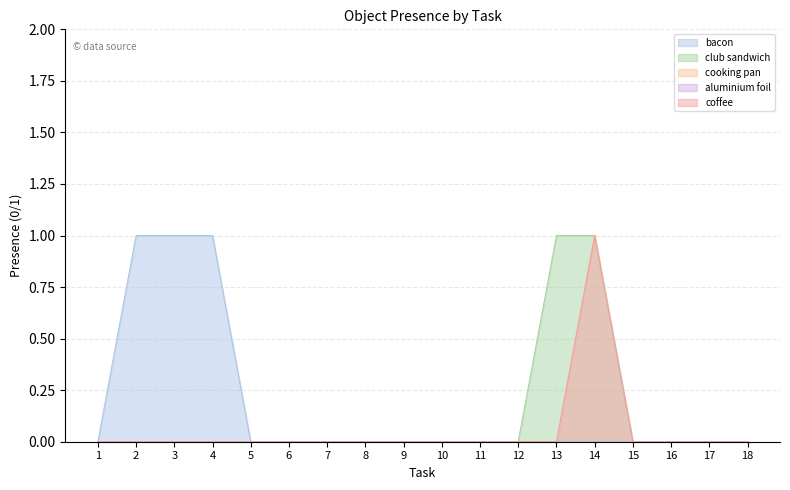

Between 13 and 11, which is larger?

13